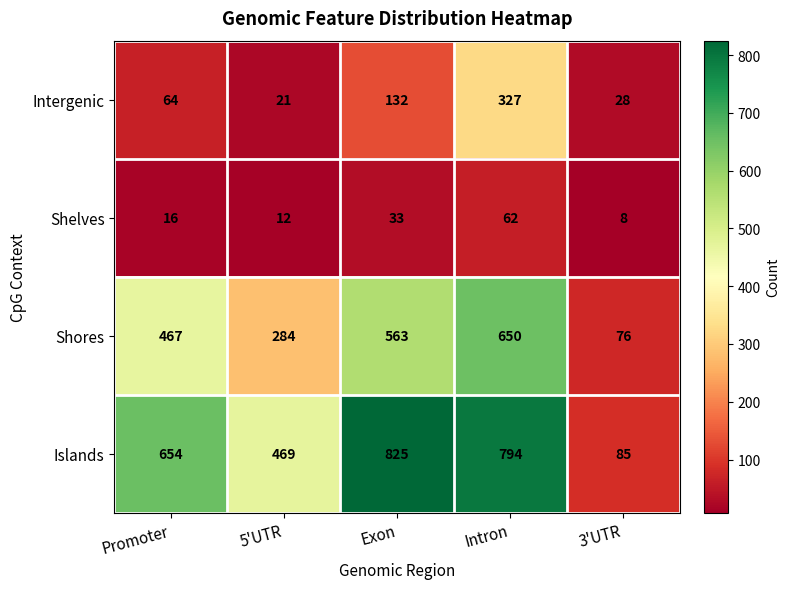

What is the difference between the maximum and second lowest values in the Shelves series?

50